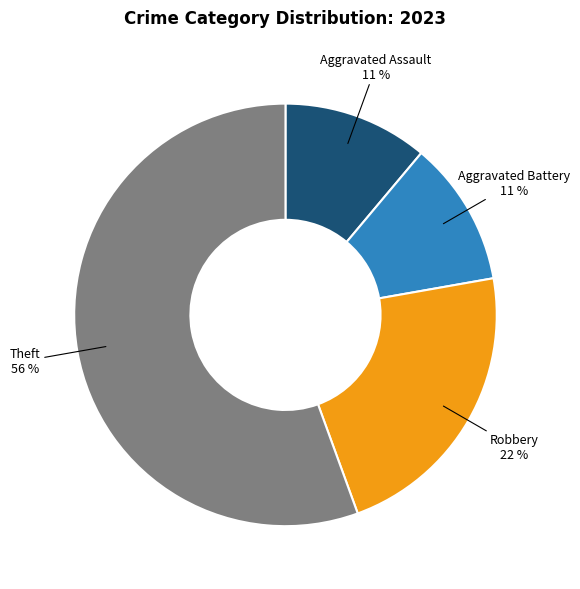

Is it true that Aggravated Assault is 1% of the pie?

False